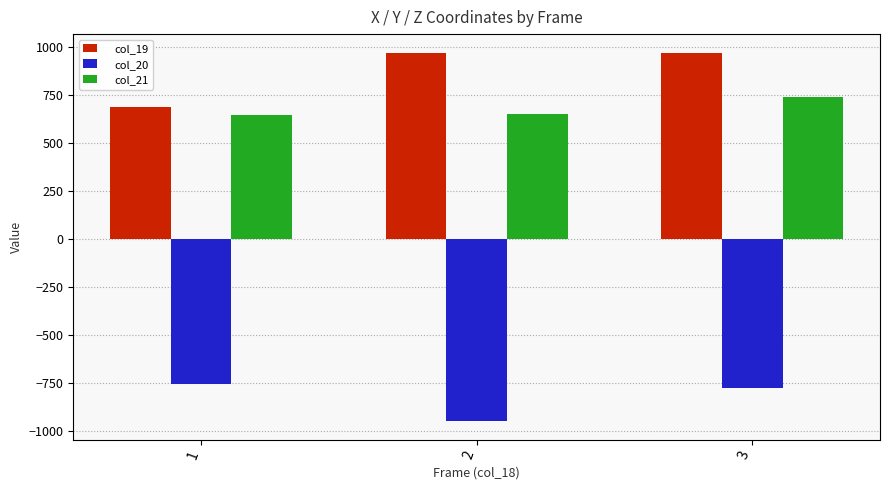

Between 1 and 2, which series saw the biggest shift?

col_19